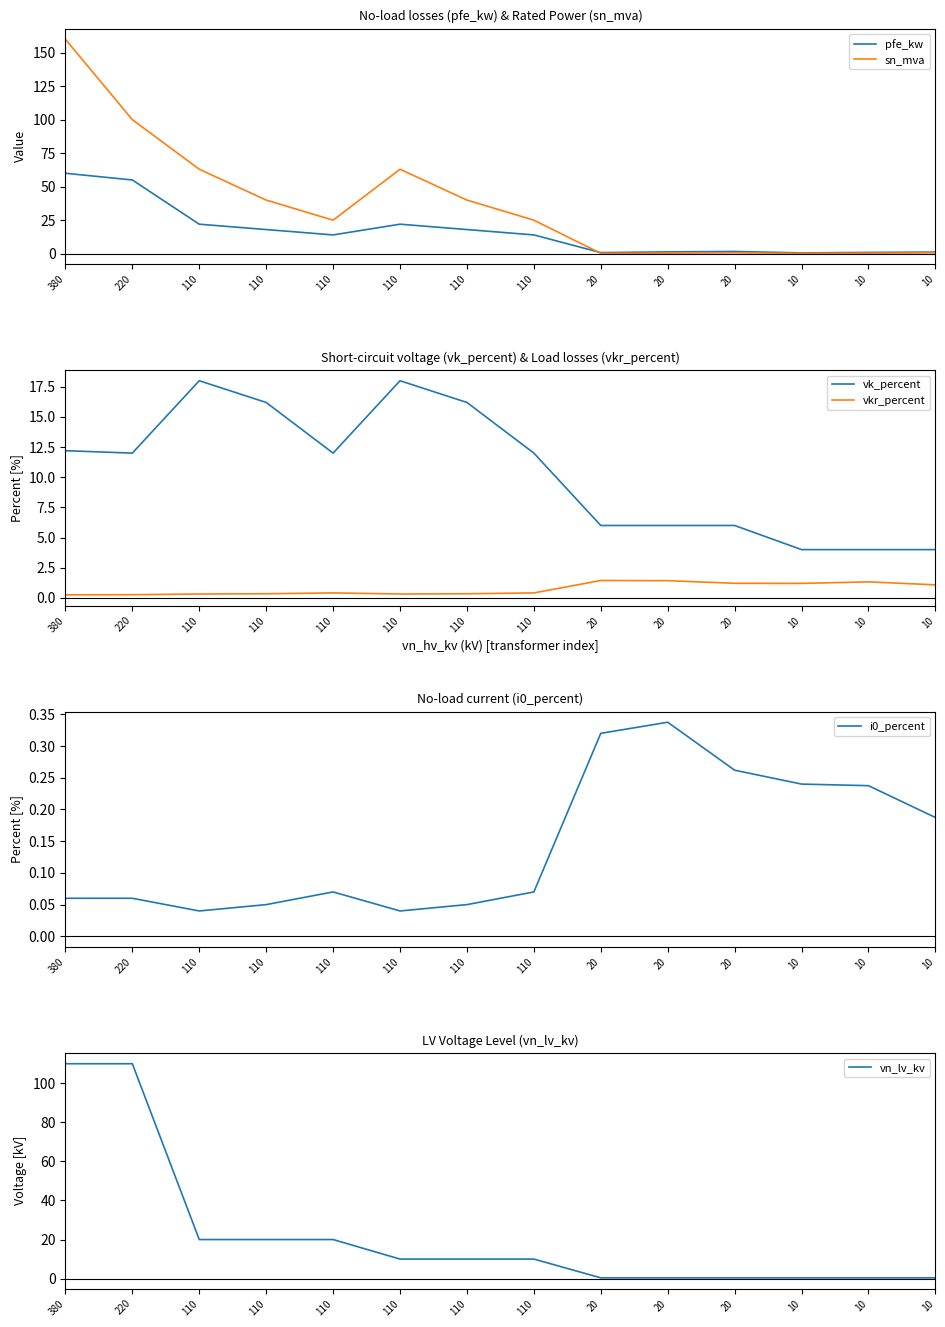

At which category is the sum across all series the highest?

380